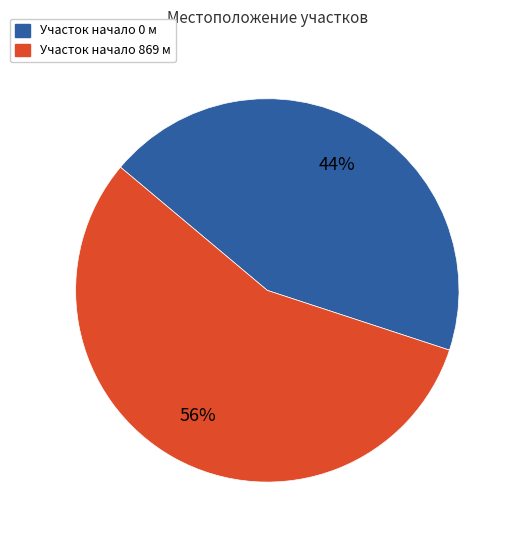

What percentage is the Участок начало 0 м slice, to the nearest percent?

44%